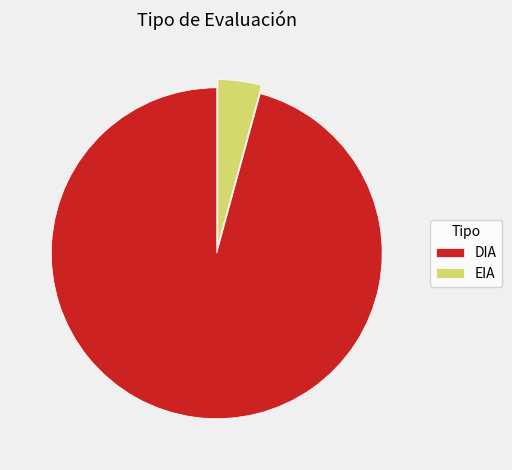

How many slices are in this pie chart?

2